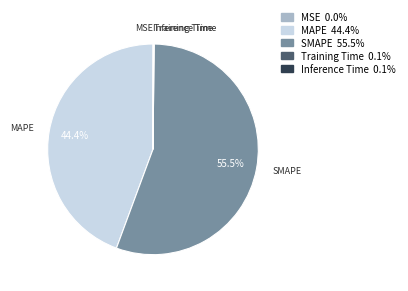

Which slice is the largest?

SMAPE